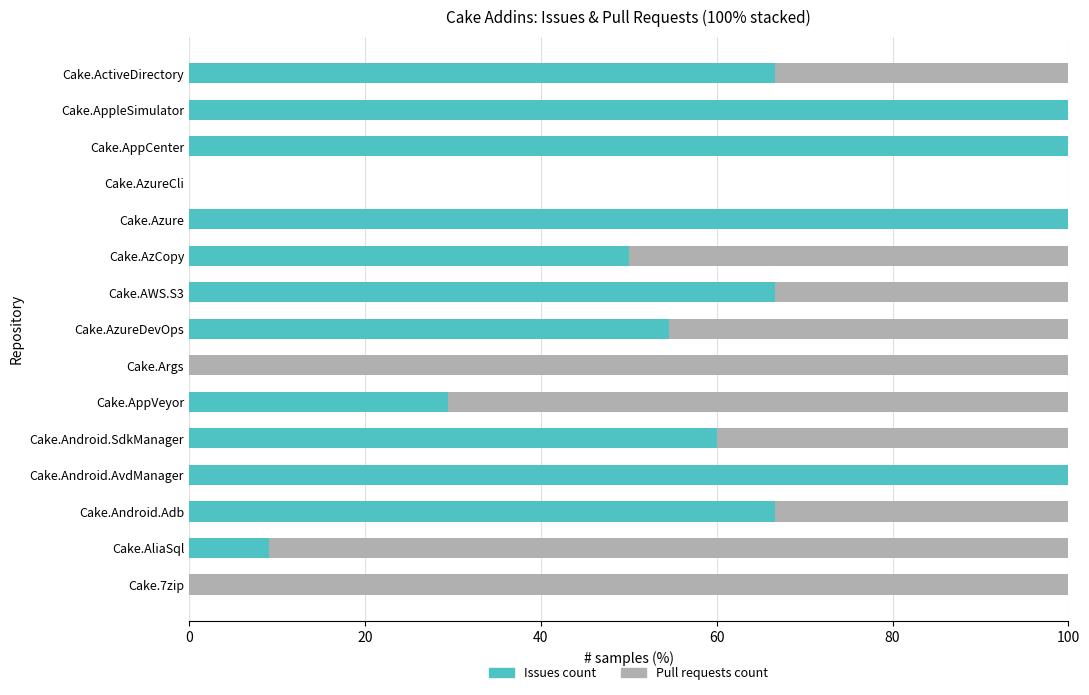

How many series are shown in this chart?

2